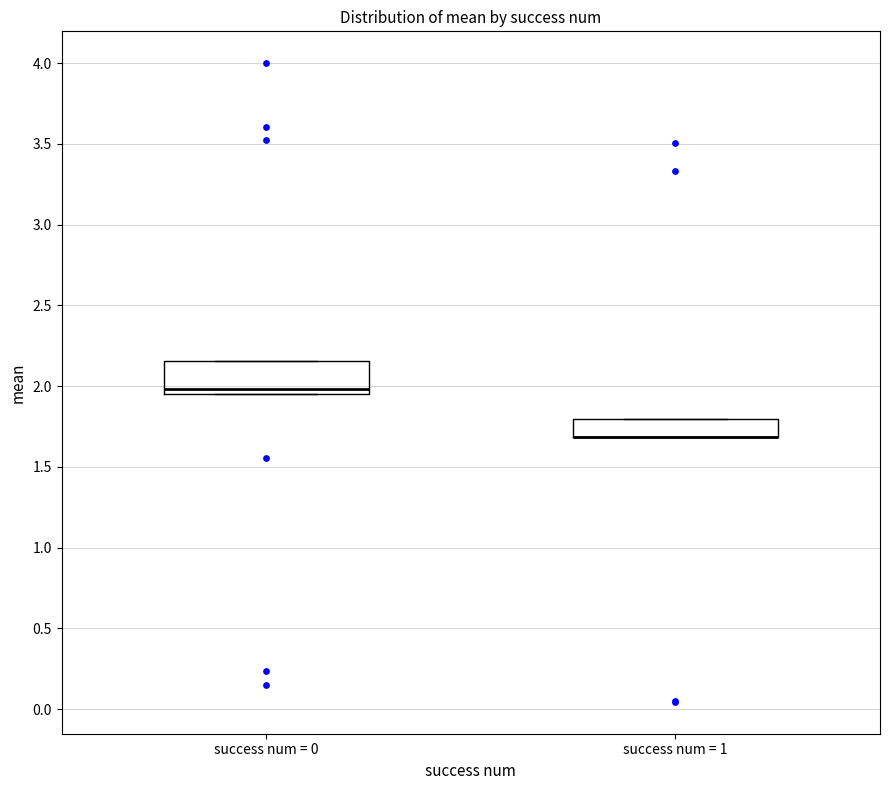

Reading left to right, transcribe this box plot: for each box, give where its median line is, the range the box spans, and where its two whiskers end, as read against the y-axis. The values are not printed on the chart, so give them approximately, as read against the axis.

success num = 0: median 2.00, box 1.95 to 2.15, whiskers 1.95 to 2.15
success num = 1: median 1.70 (drawn on the box's lower edge), box 1.70 to 1.80, whiskers 1.70 to 1.80